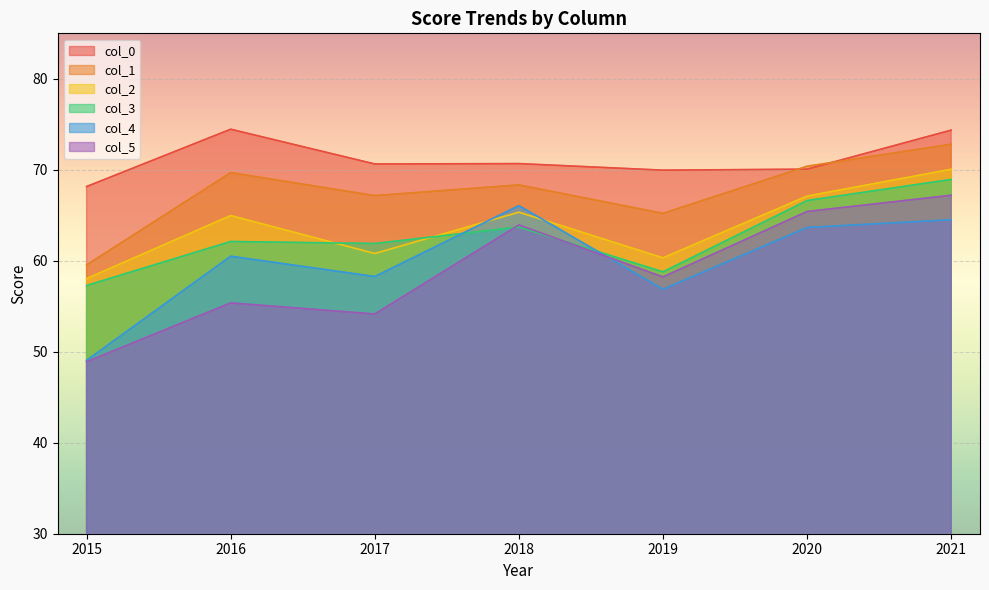

In col_3, how many points are higher than both neighbors (excluding endpoints)?

2